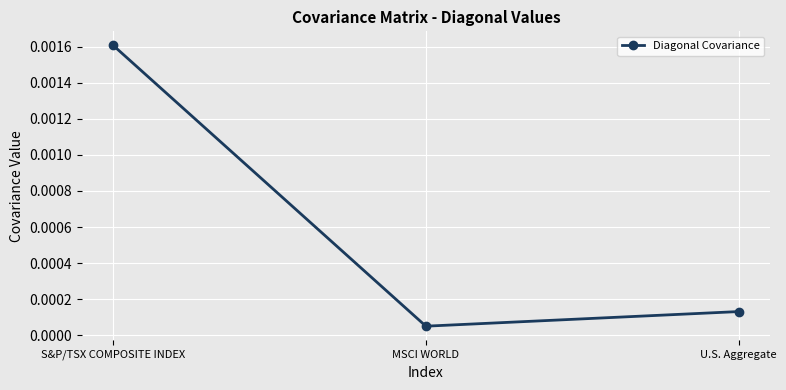

List the labels in order of value, largest first.

S&P/TSX COMPOSITE INDEX, U.S. Aggregate, MSCI WORLD